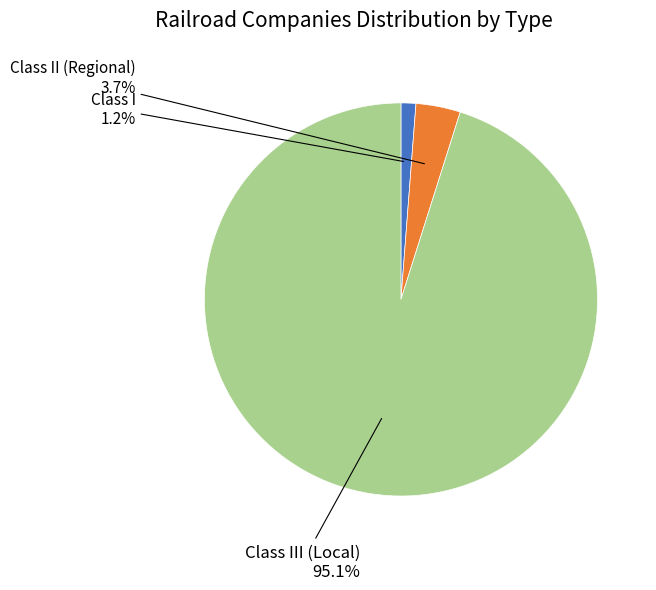

Is there any slice that represents more than half of the pie?

Yes